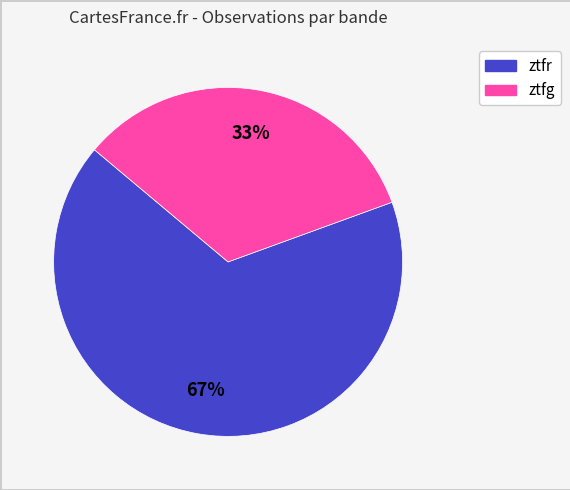

What percentage is the ztfg slice, to the nearest percent?

33%